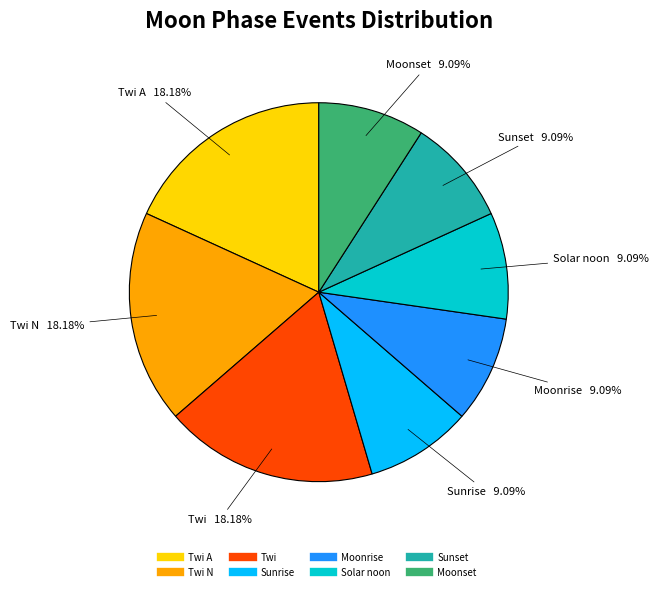

Is there a majority slice in this chart?

No